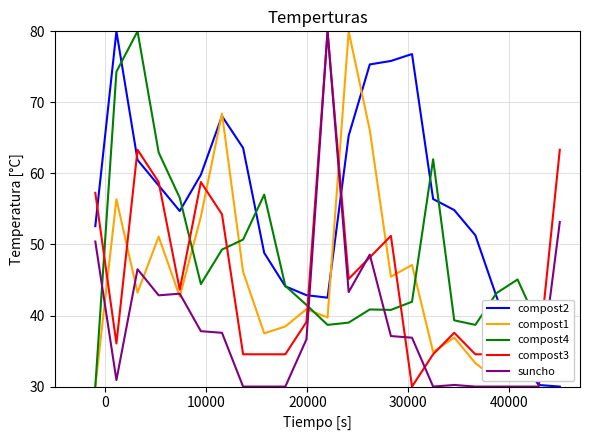

Which series has the largest total across all categories?

compost2